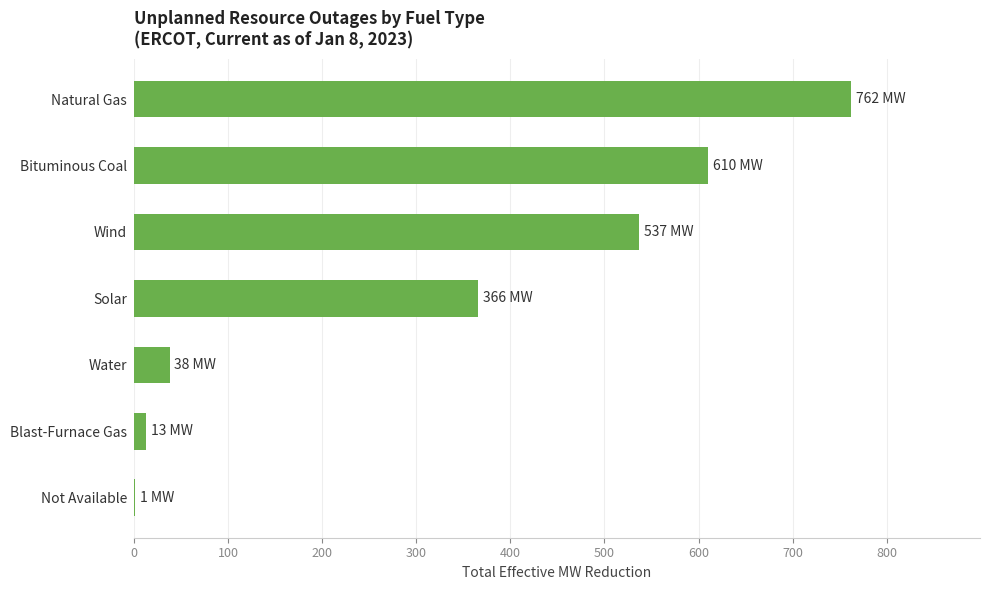

Does the chart contain stacked bars?

No